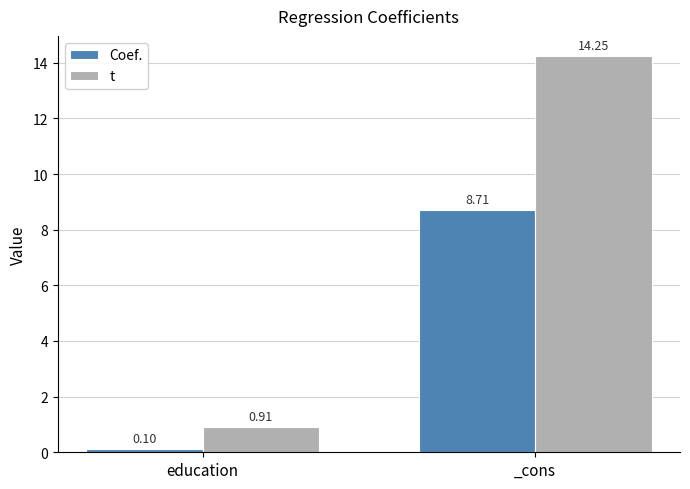

Where does the Coef. series first go above 8?

_cons